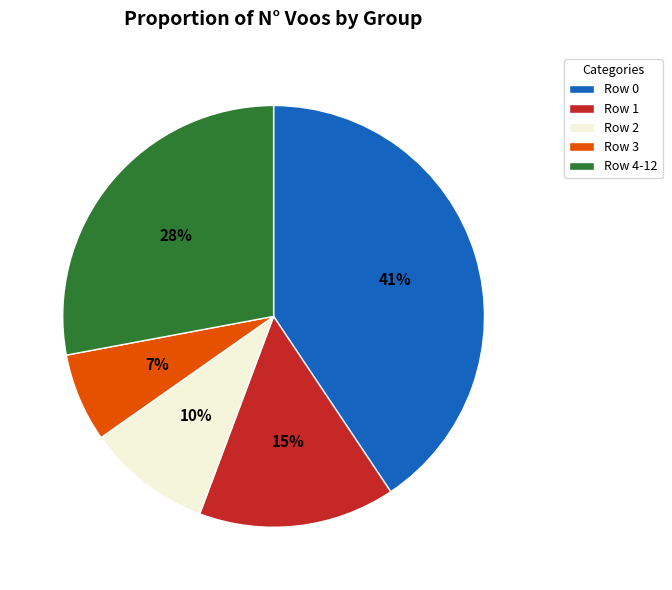

Rank the categories by value from lowest to highest.

Row 3, Row 2, Row 1, Row 4-12, Row 0